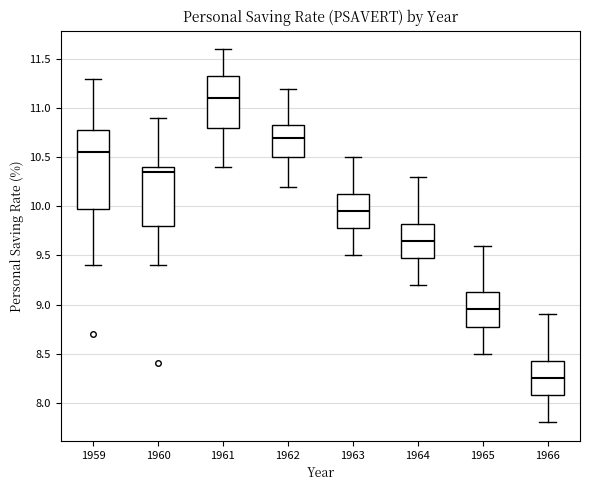

Which box has the lowest median line?

1966